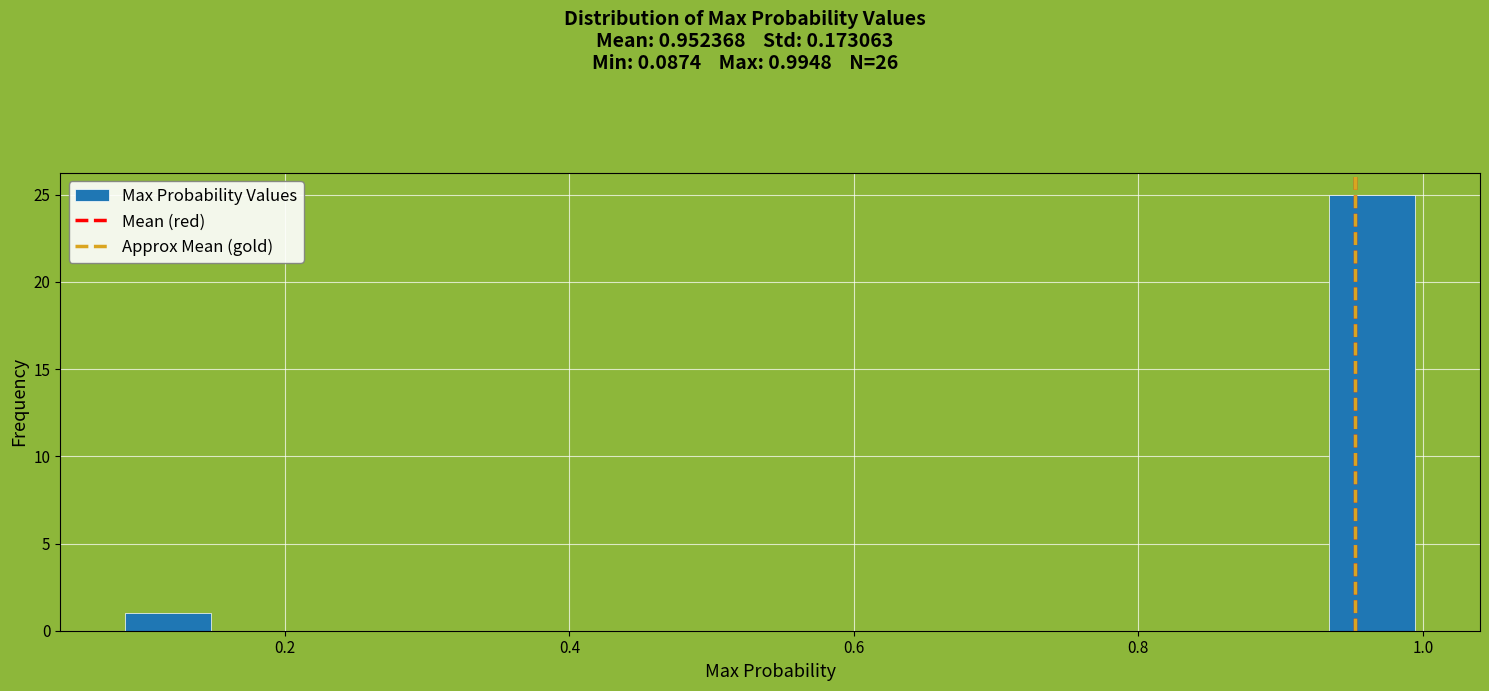

Read against the x-axis, roughly where is the centre of the tallest bar?

0.96